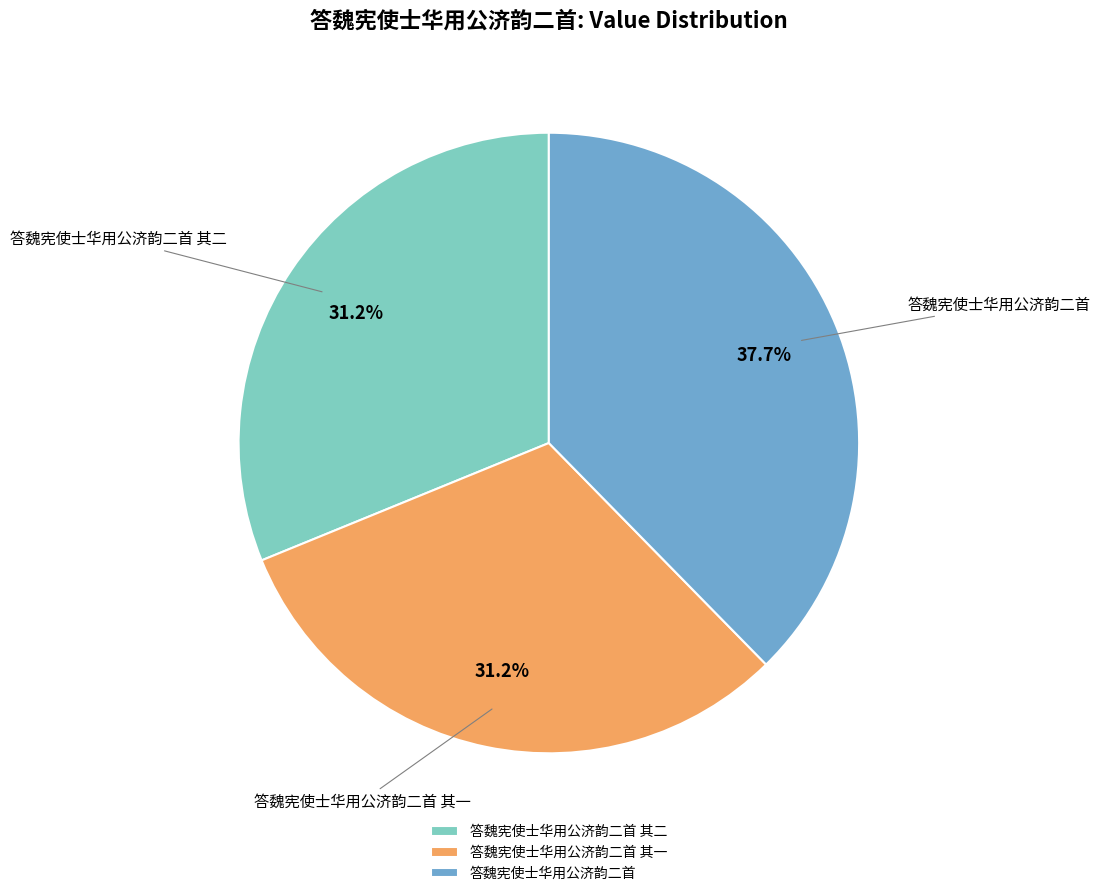

What is the largest slice in the pie chart?

答魏宪使士华用公济韵二首